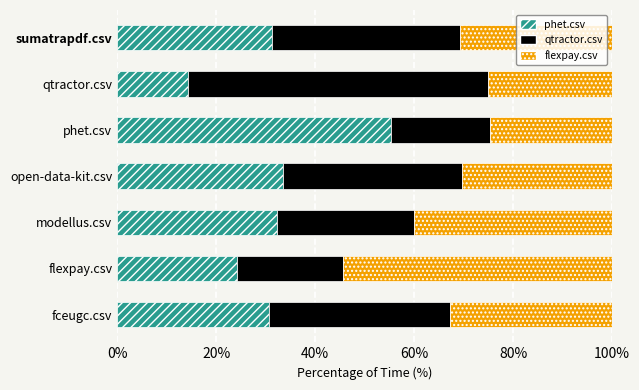

What is the highest value of the phet.csv series?

55.4